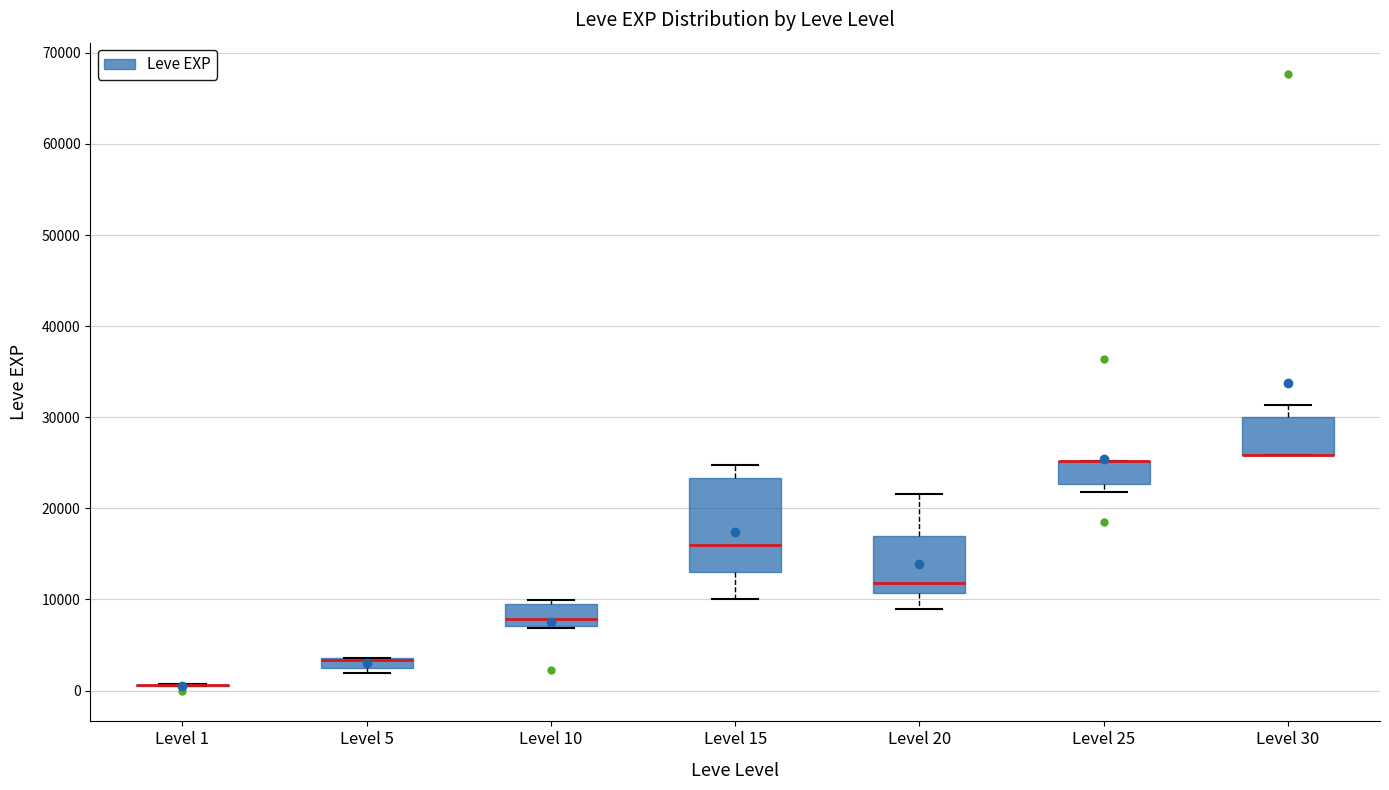

Where is the upper edge of the box for Level 20 on the y-axis? The values are not printed on the chart, so give them approximately, as read against the axis.

17000